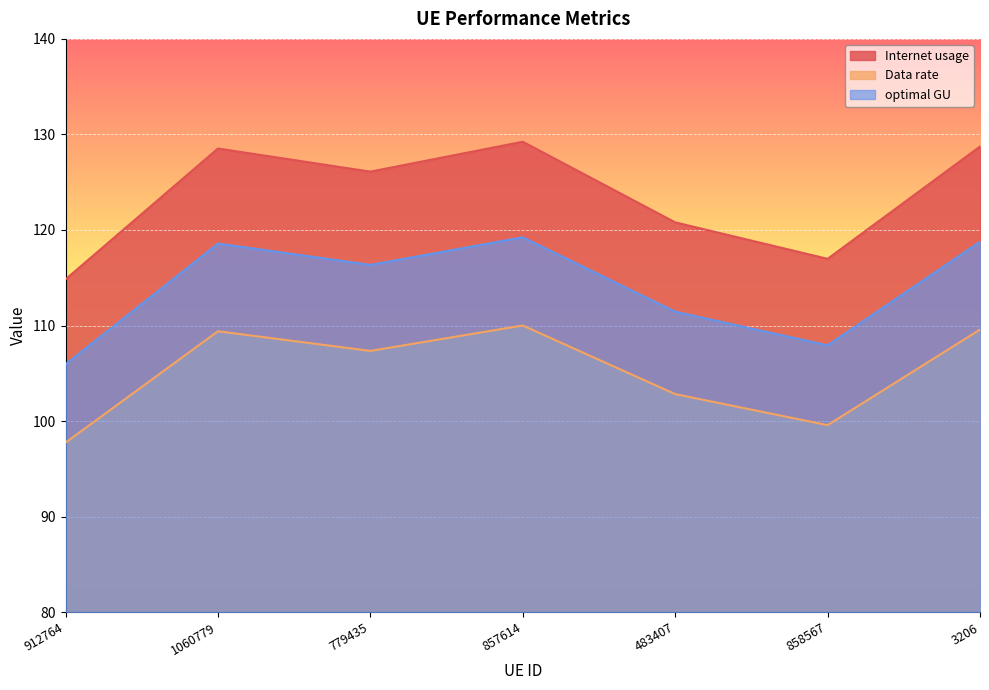

Is the value of Data rate at 3206 greater than the value of optimal GU at 3206?

No